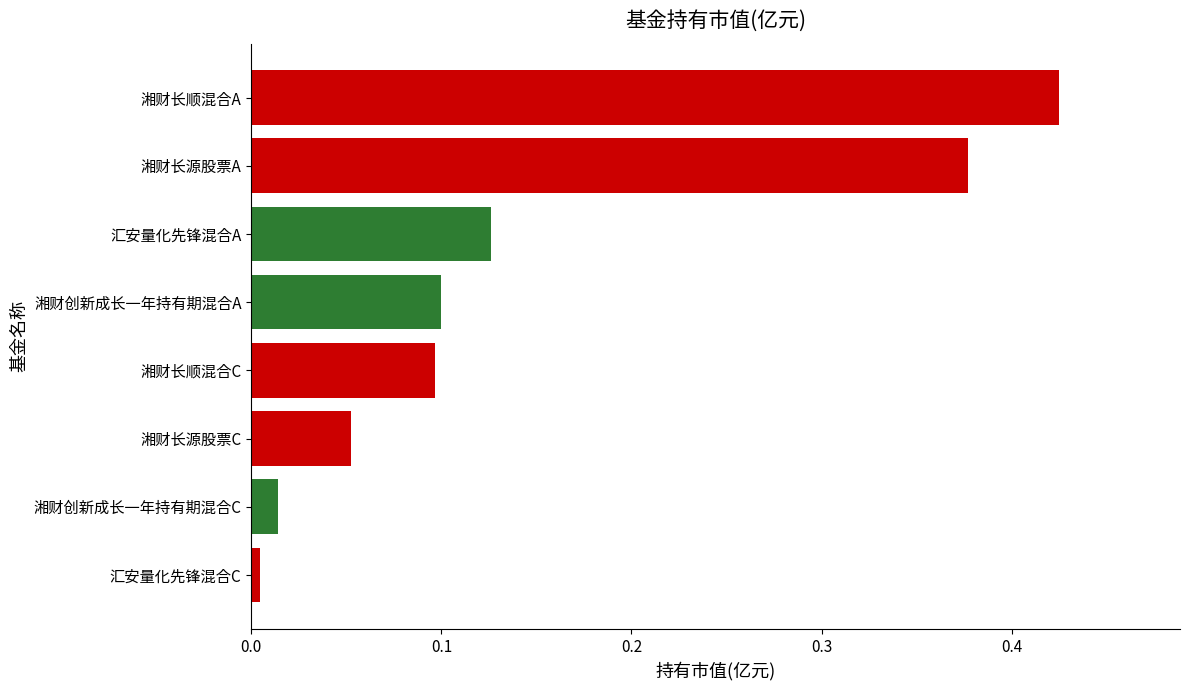

What is the sum of all values?

1.2